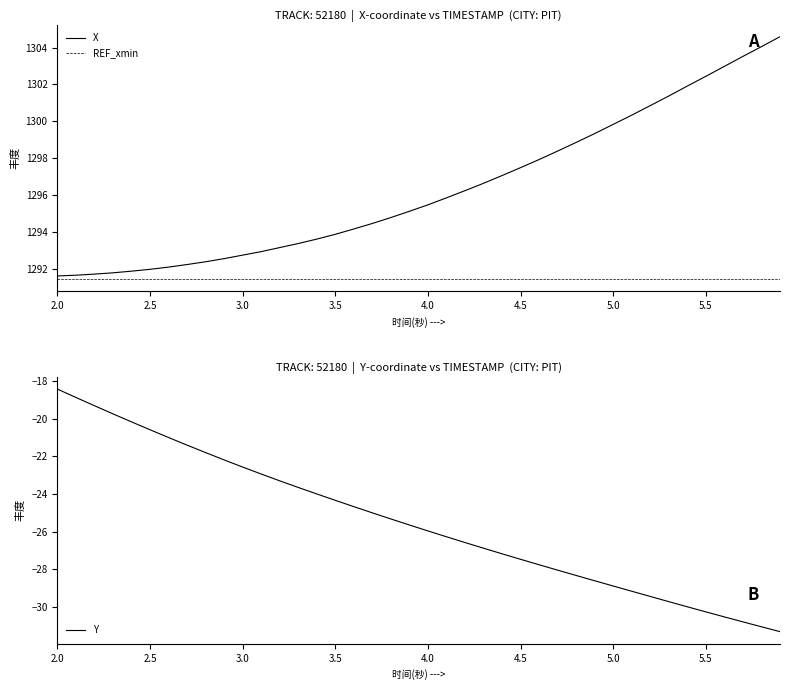

Is it true that X equals 516.7 at 3.0?

False